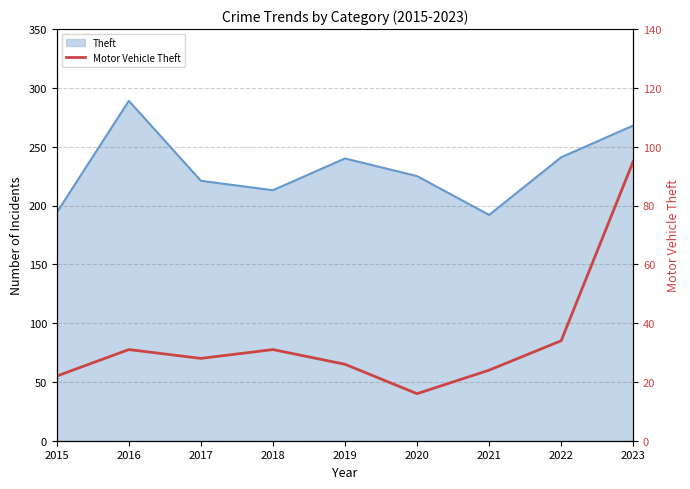

Where is the data nearest to the value 55?

2022